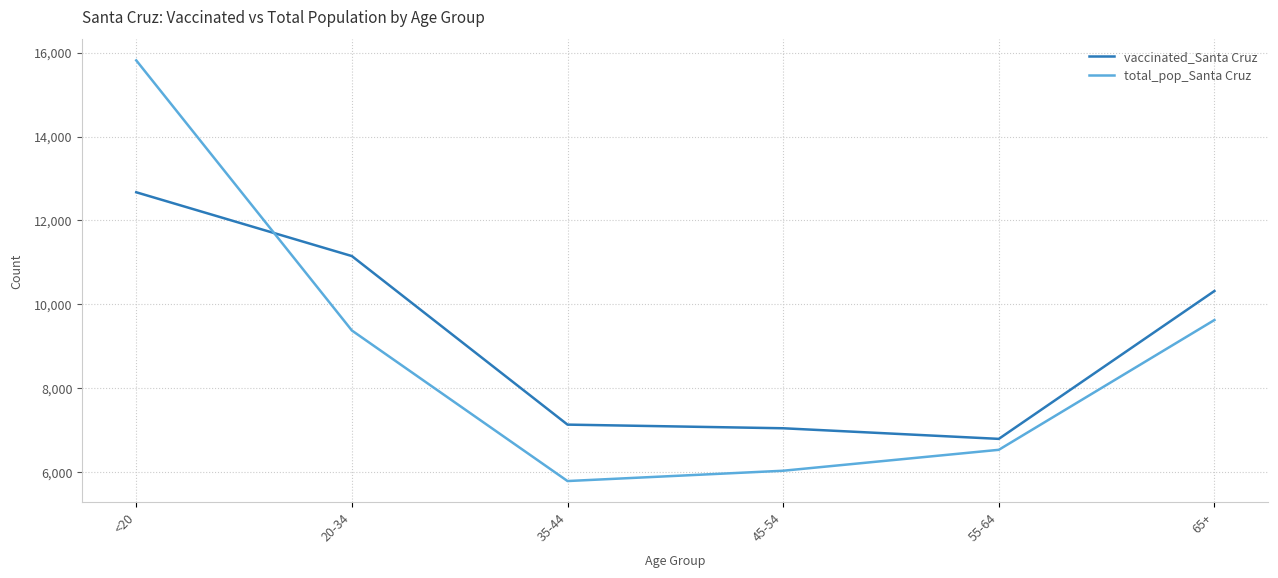

At which label does vaccinated_Santa Cruz reach its minimum?

55-64